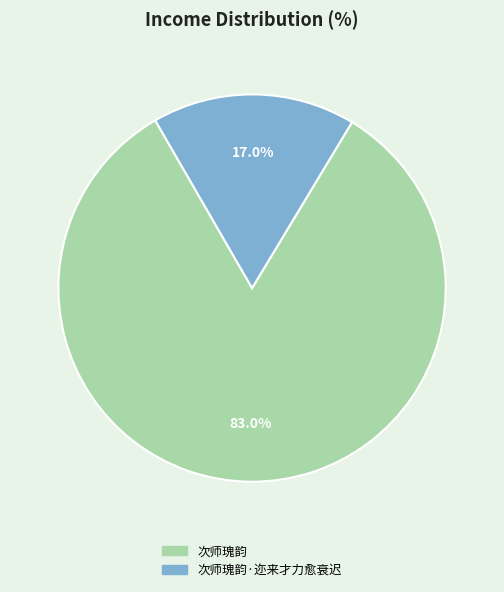

Is there any slice that represents more than half of the pie?

Yes